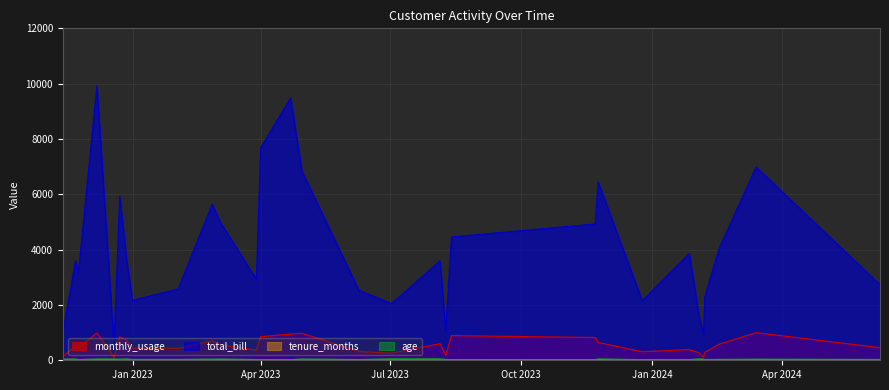

Is the value of tenure_months at 22 greater than the value of total_bill at 23?

No